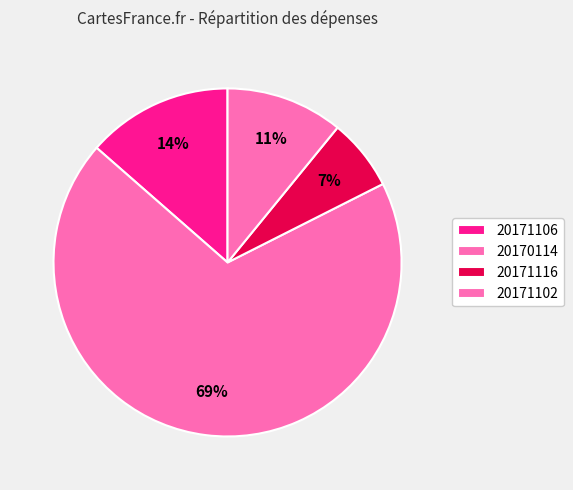

How many slices are in this pie chart?

4